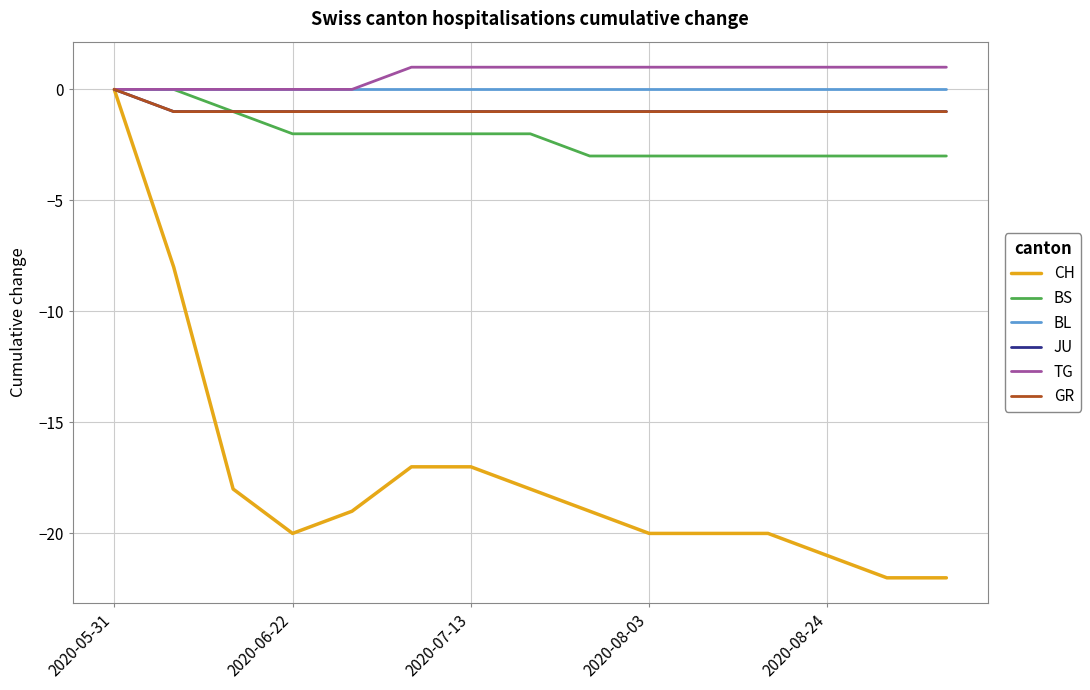

At which category is the sum across all series the highest?

2020-05-31